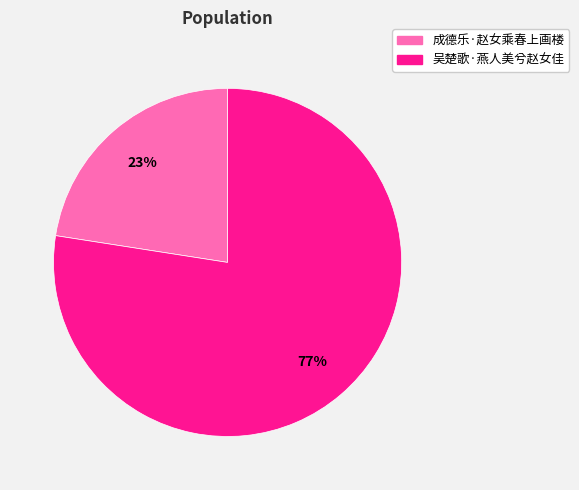

Do 成德乐·赵女乘春上画楼 and 吴楚歌·燕人美兮赵女佳 together represent more than half of the pie?

Yes